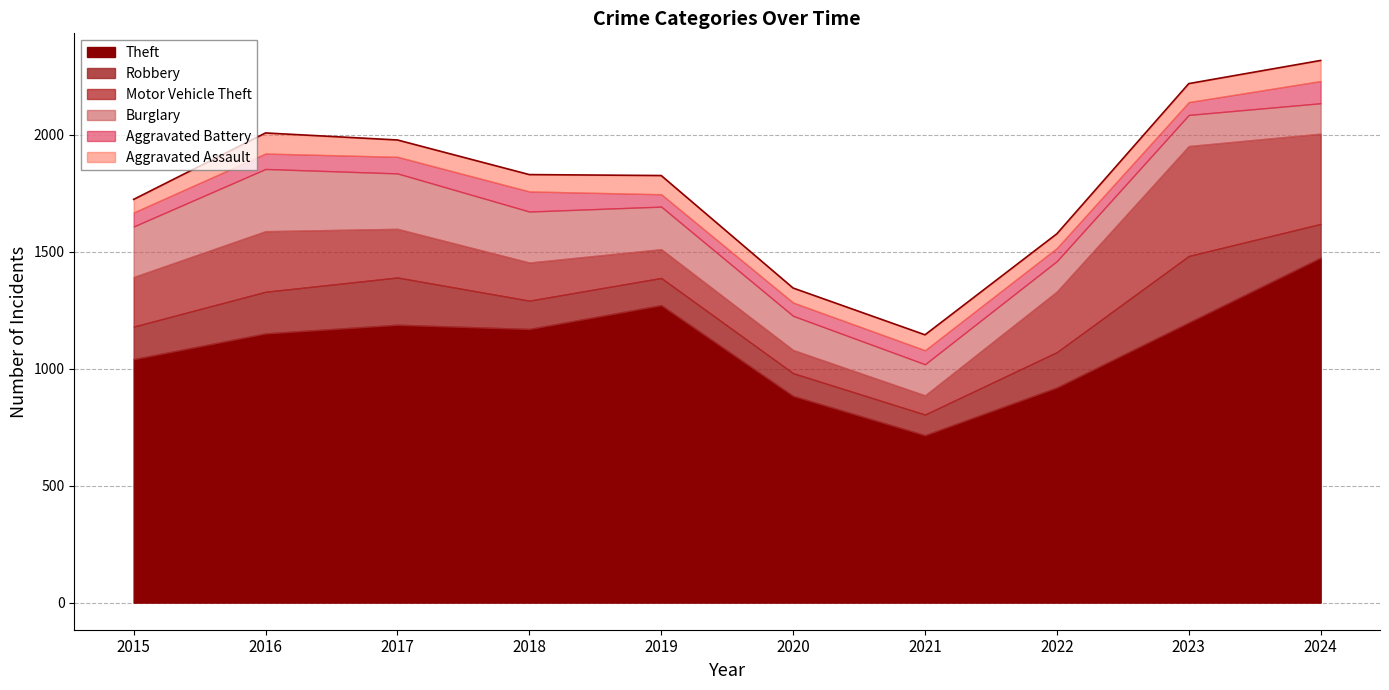

True or false: Aggravated Battery and Theft intersect in this chart.

False